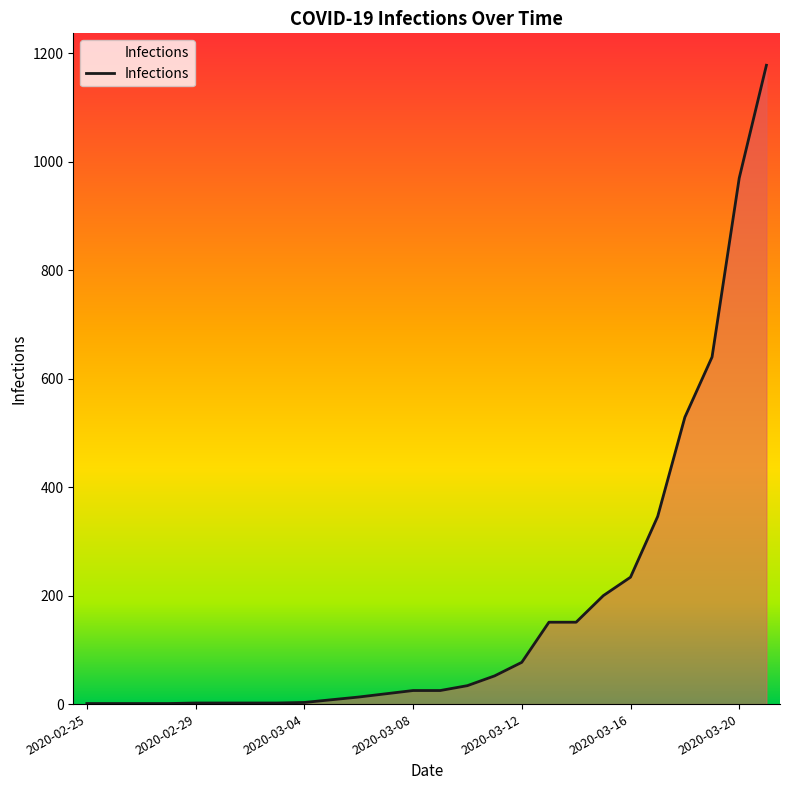

What is the maximum value shown in the chart?

1178